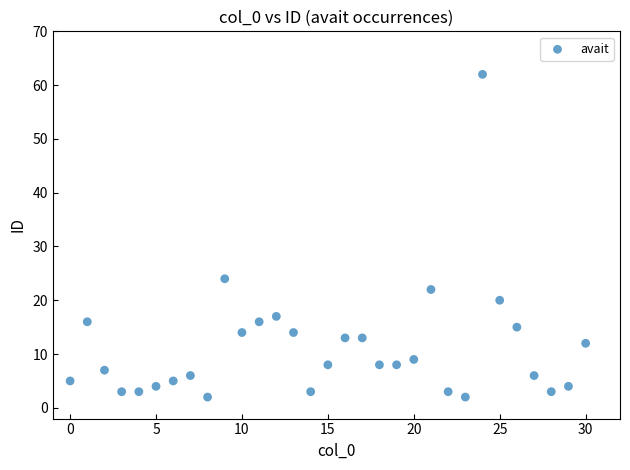

What Y value in the scatter plot is closest to 32?

24